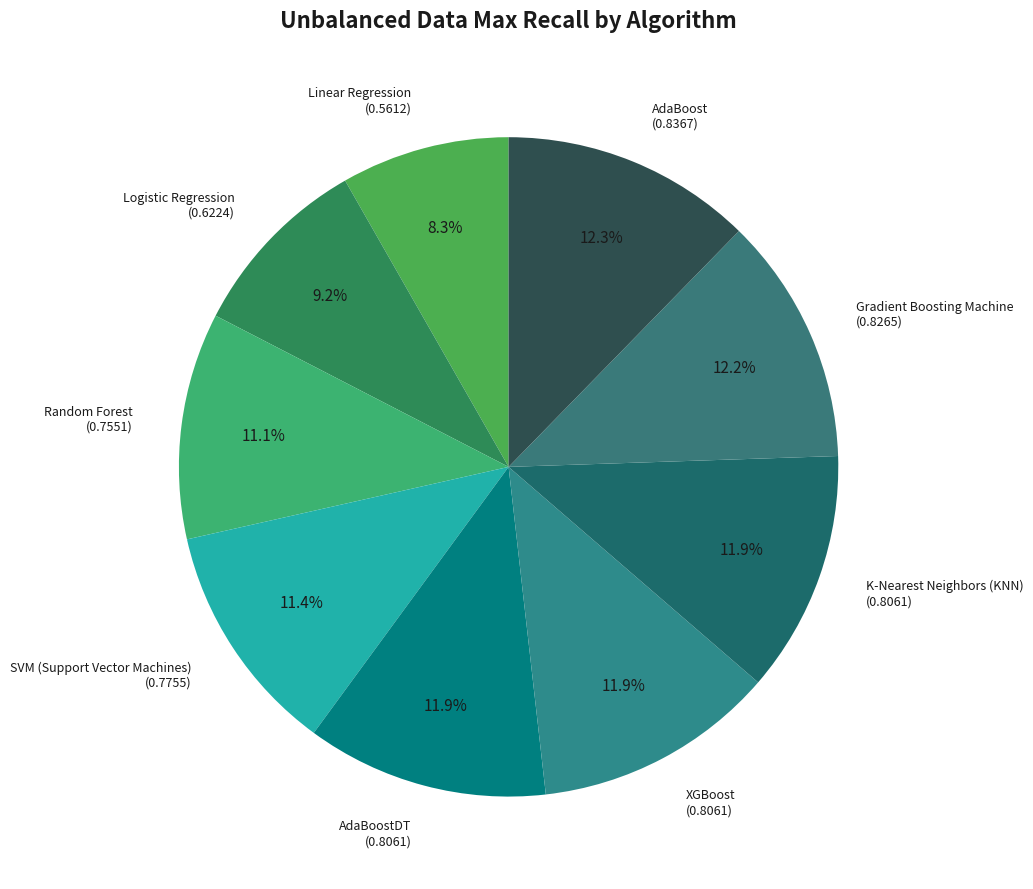

Count the number of slices in the pie.

9